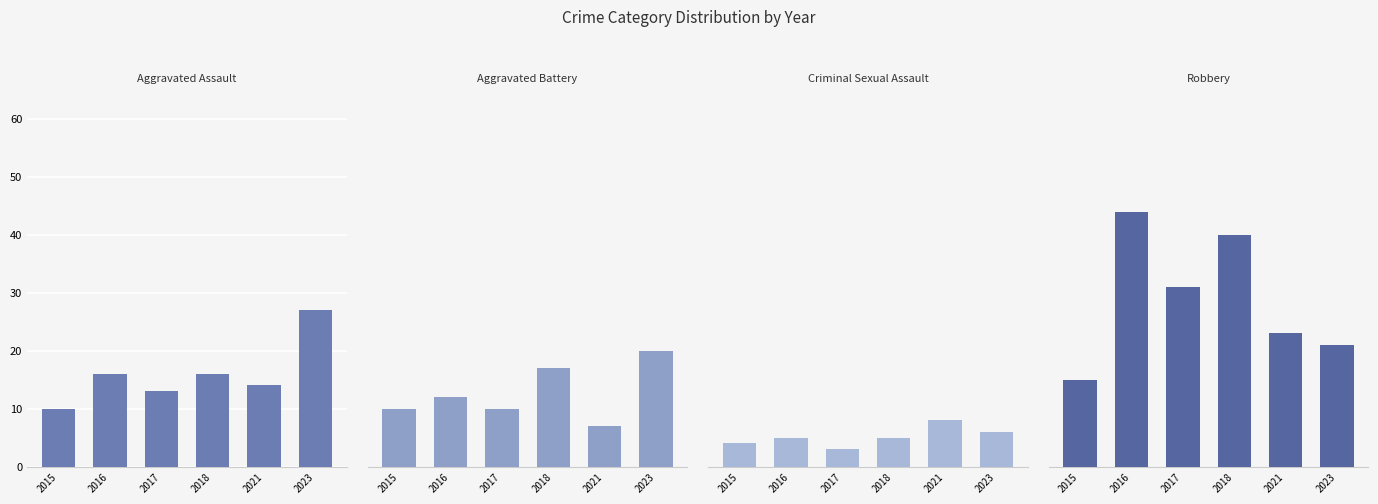

What are all the series names shown in the legend?

Aggravated Assault, Aggravated Battery, Criminal Sexual Assault, Robbery